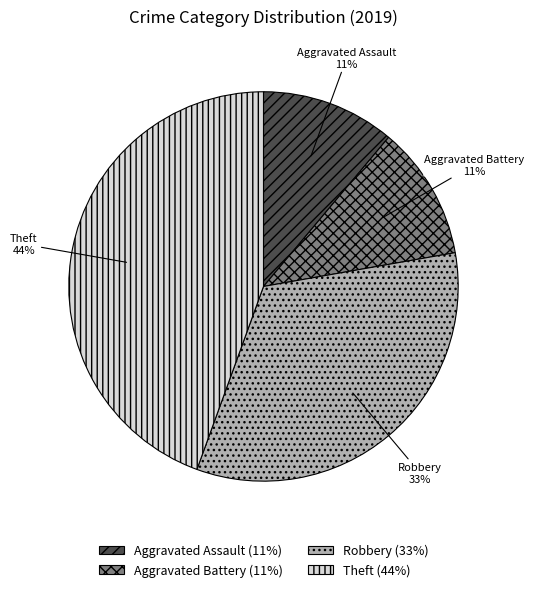

True or false: Aggravated Battery accounts for 11% of the total.

True